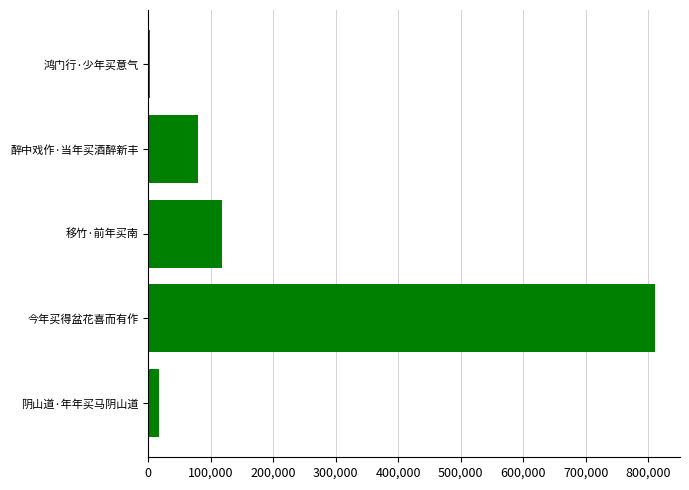

What is the average value?

205670